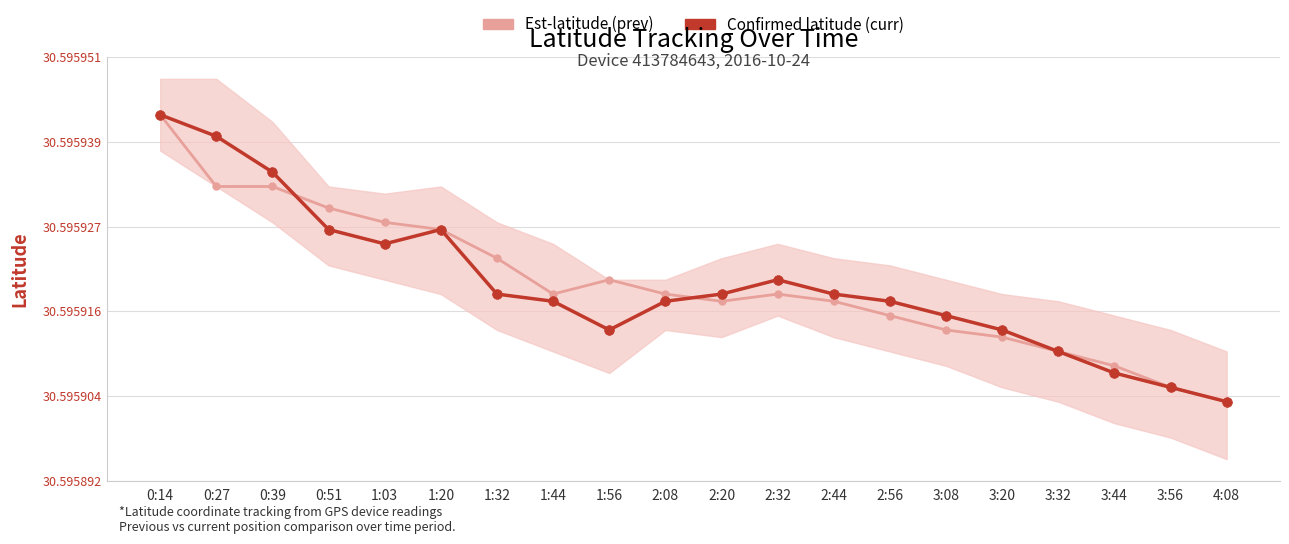

What are all the series names shown in the legend?

Est-latitude (prev), Confirmed latitude (curr)